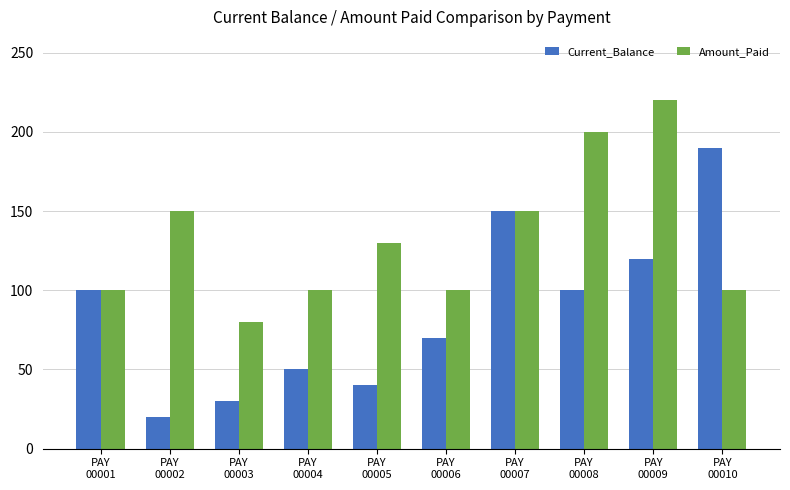

What is the highest value of the Amount_Paid series?

220